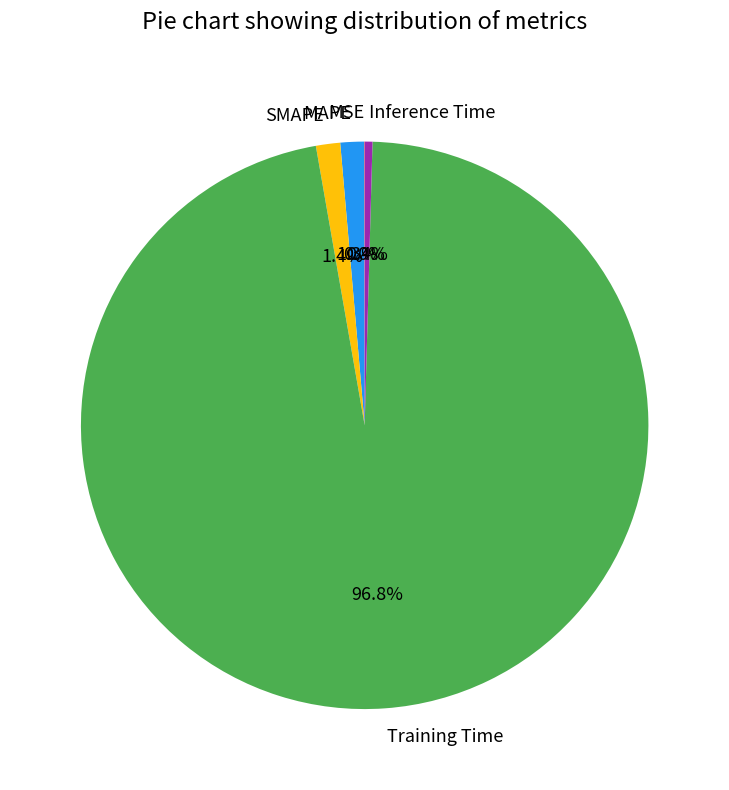

Is there a majority slice in this chart?

Yes